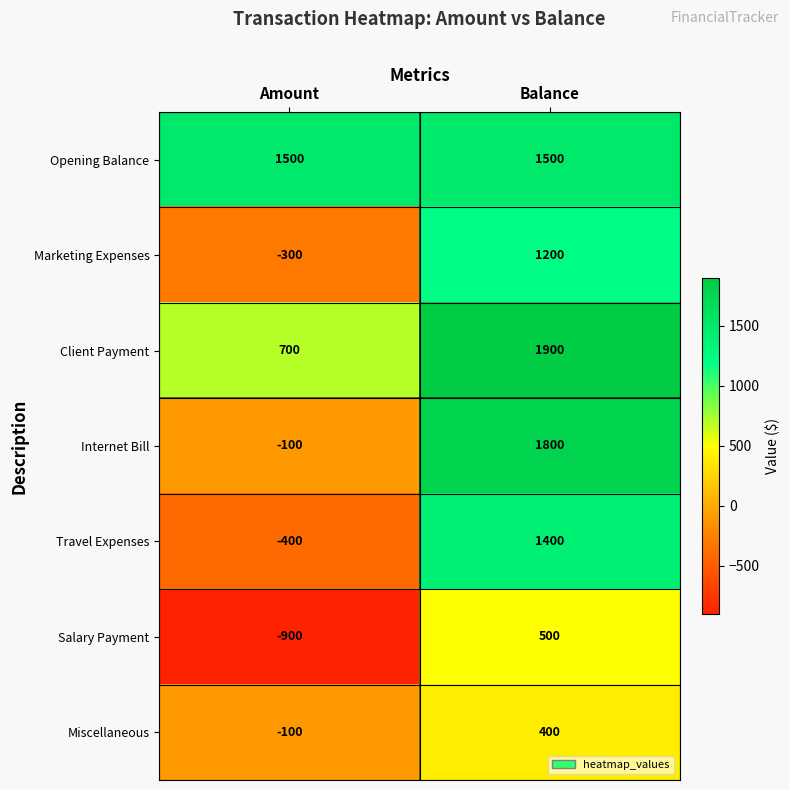

What is the smallest value displayed?

-900